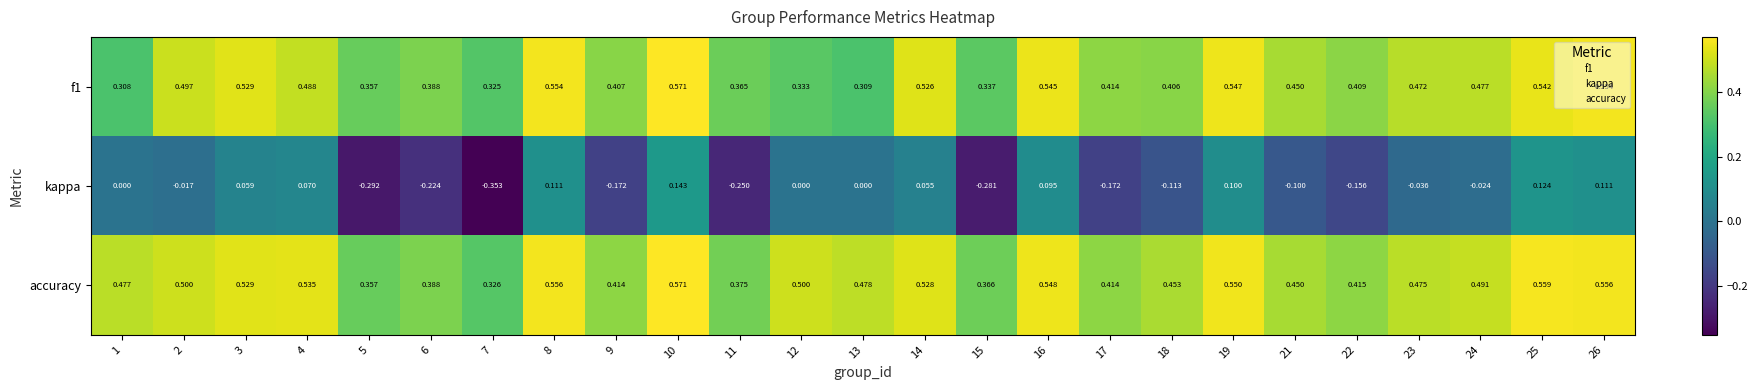

Which series has the largest total across all categories?

accuracy